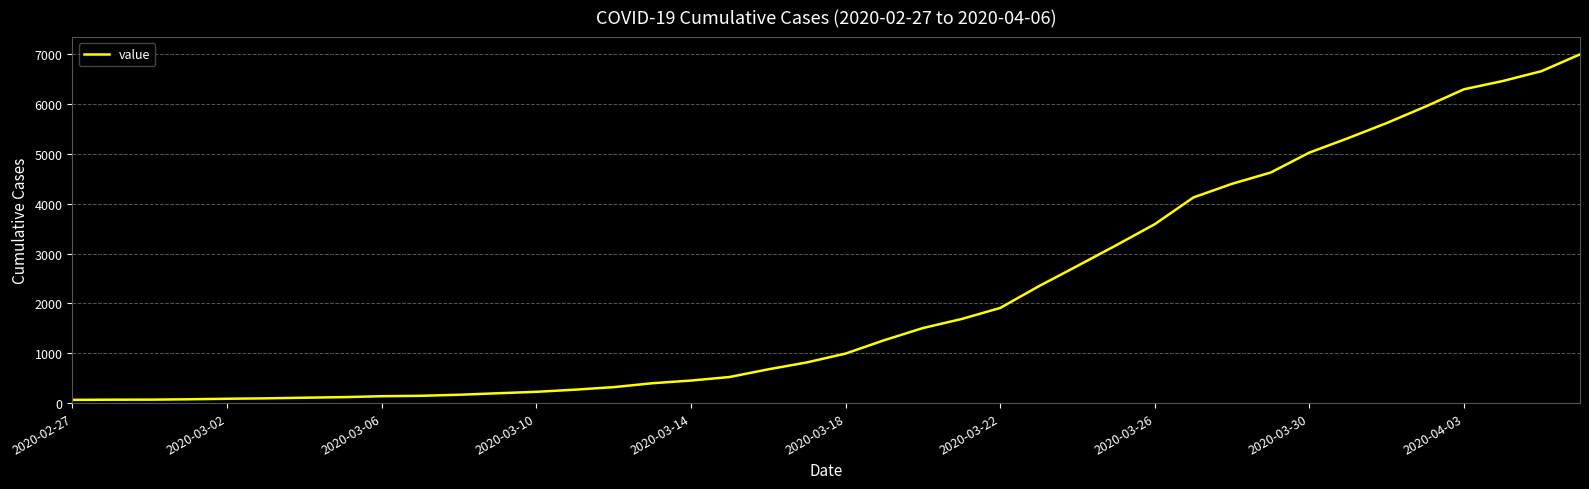

Does the chart have visible grid lines?

Yes